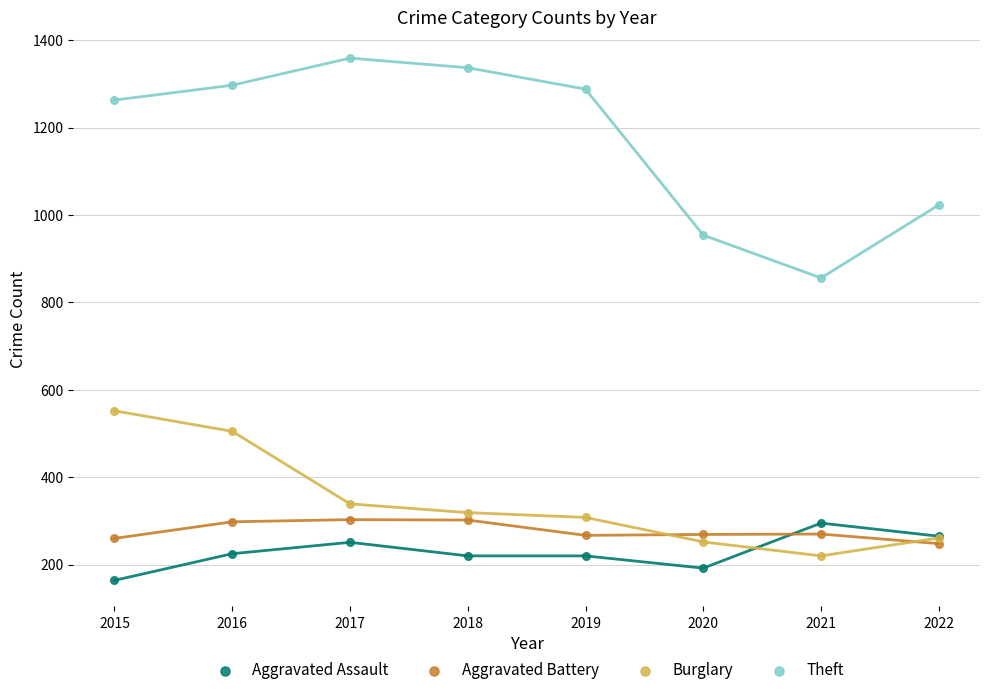

Across all series, what Y value is closest to 761?

856